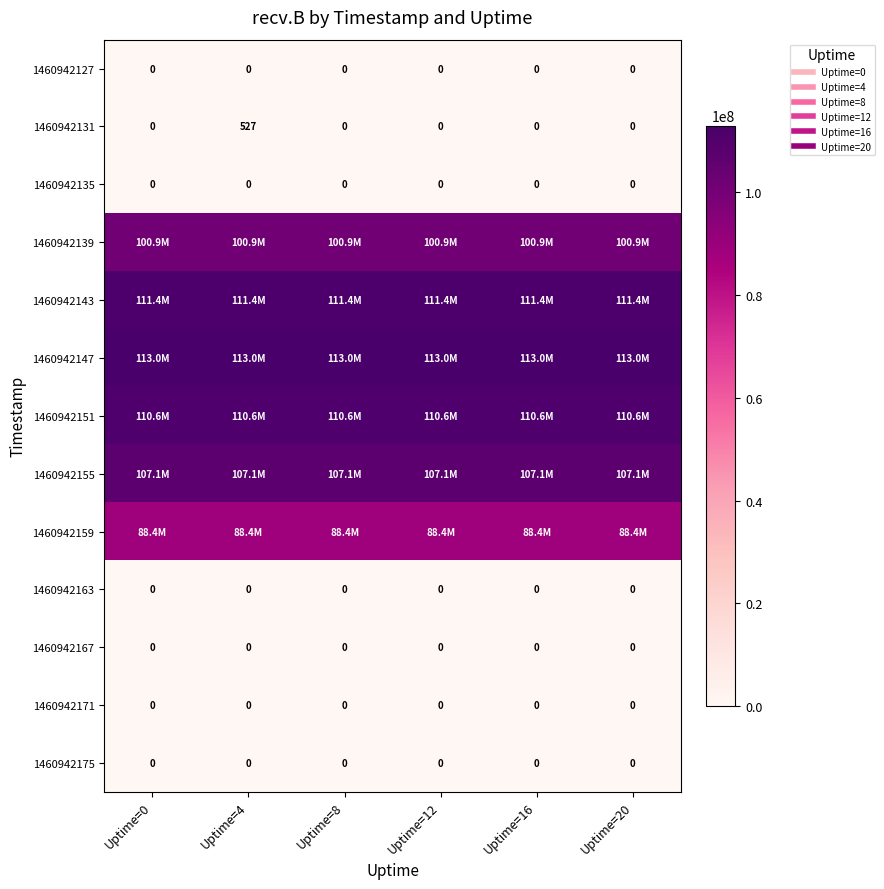

Between Uptime=0 and Uptime=4, which series saw the biggest shift?

1460942131